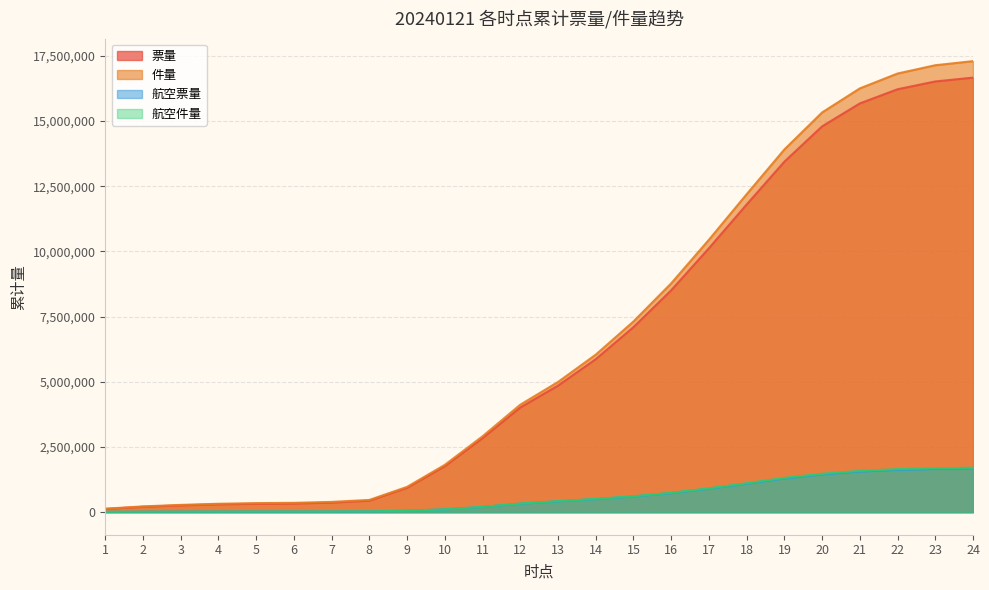

What is the lowest value of the 件量 series?

132411